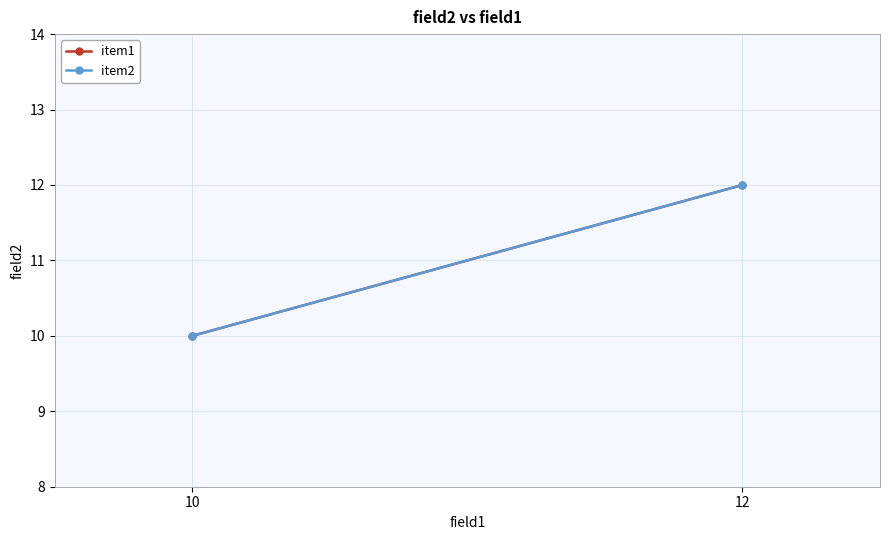

Which has a higher value, 12 or 10?

12